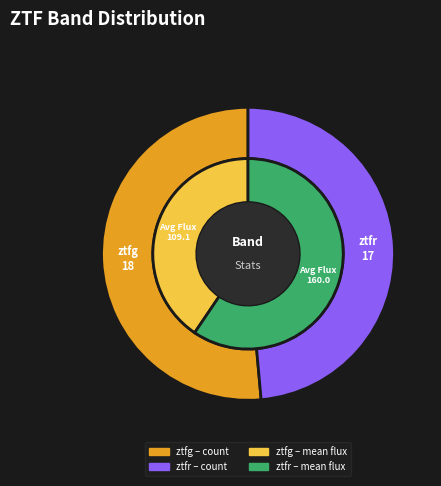

Rank the categories by value from highest to lowest.

ztfg, ztfr